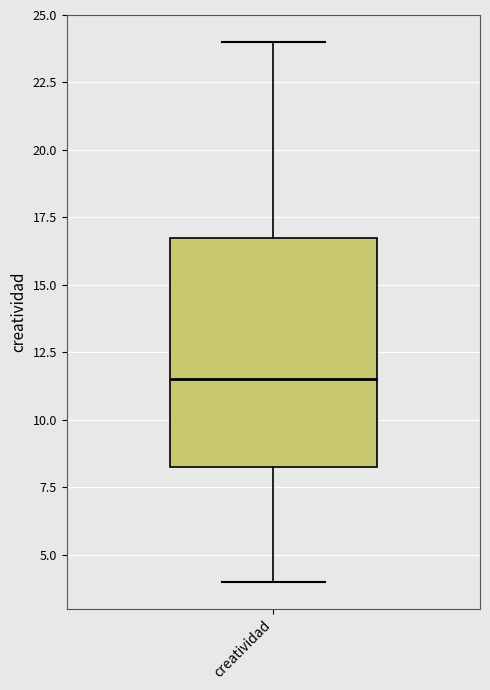

Transcribe this box plot: give where the median line is, the range the box spans, and where the two whiskers end, as read against the y-axis. The values are not printed on the chart, so give them approximately, as read against the axis.

median 11.5, box 8.5 to 17.0, whiskers 4.0 to 24.0